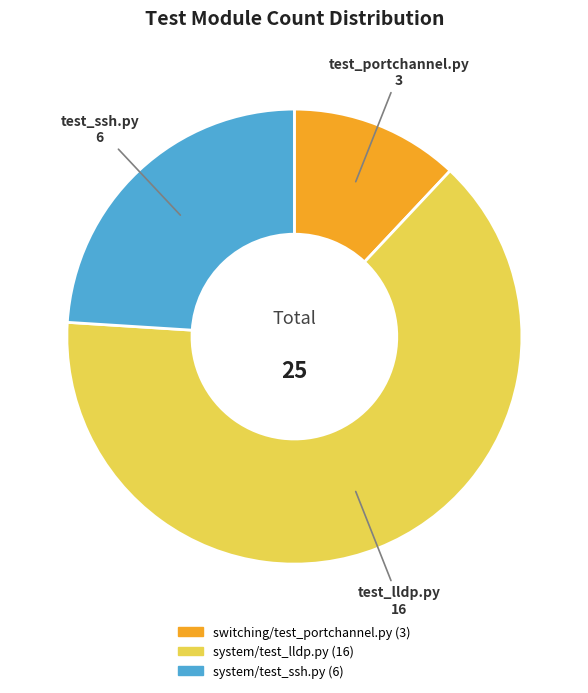

Which category has the smallest portion of the pie?

switching/test_portchannel.py